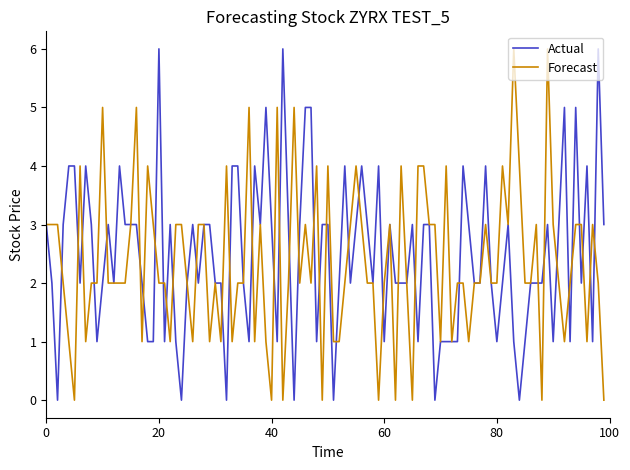

What is the maximum value for Forecast?

6